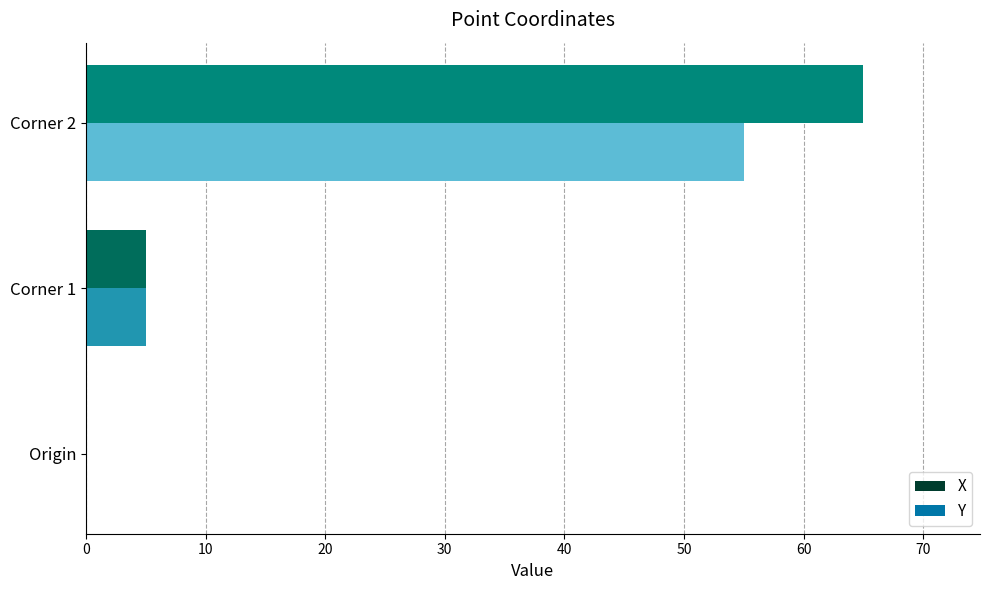

Which series has the largest total across all categories?

X